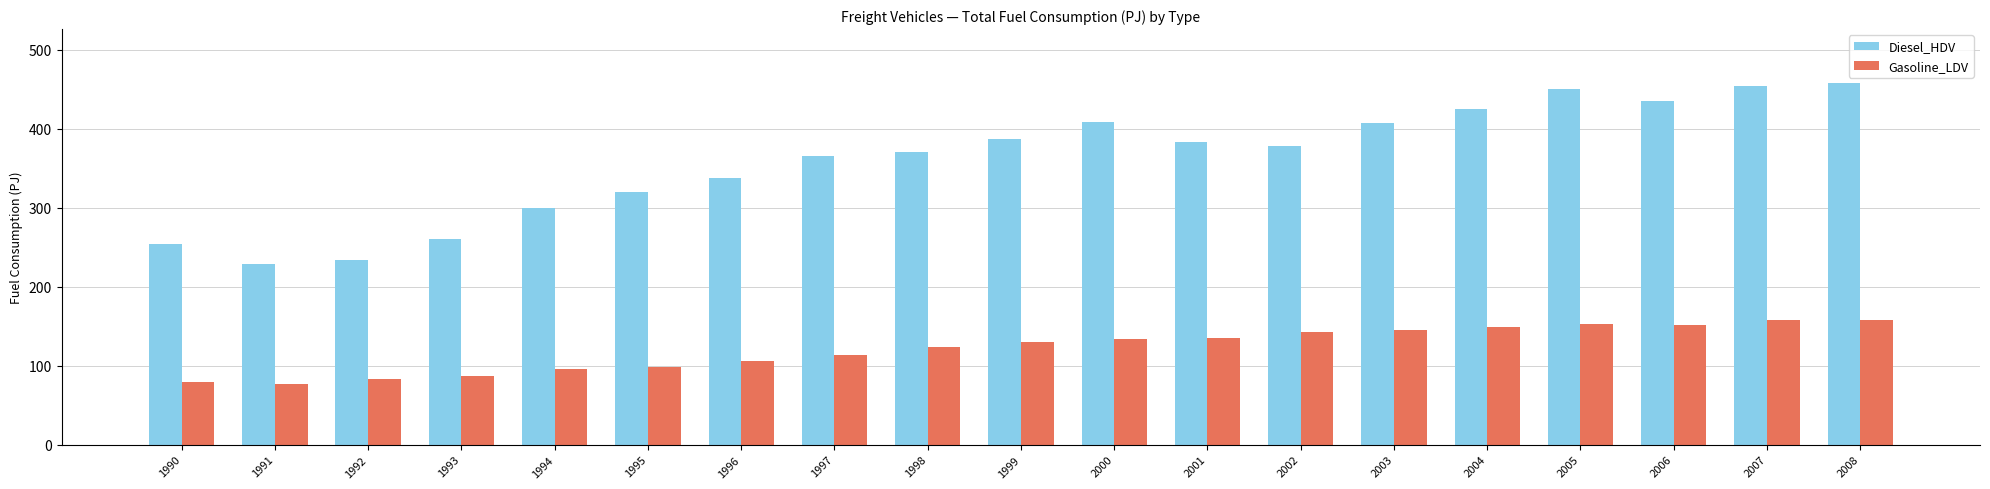

What are all the series names shown in the legend?

Diesel_HDV, Gasoline_LDV